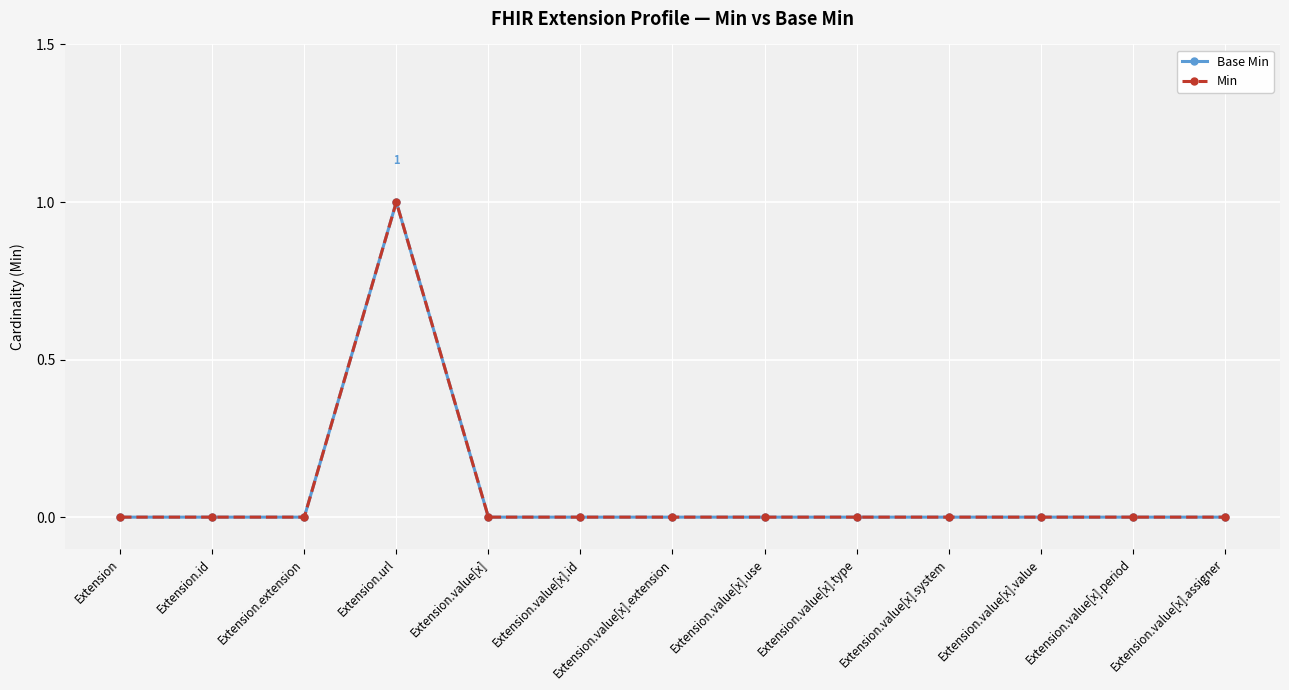

Between Extension.url and Extension.value[x].use, which series saw the biggest shift?

Base Min